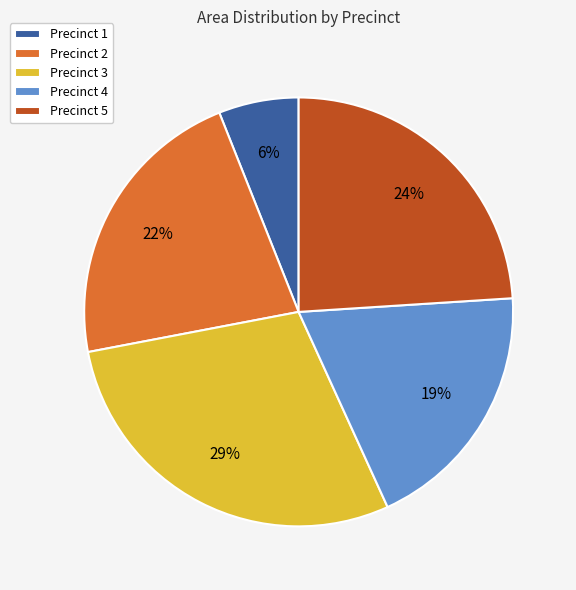

To the nearest percent, what is the difference between the Precinct 4 and Precinct 5 slice percentages?

5%